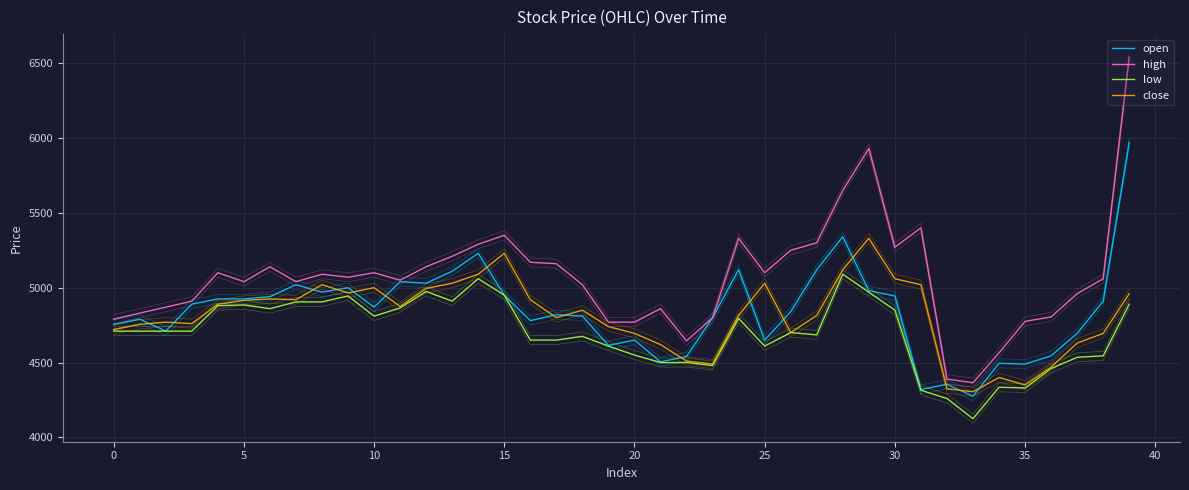

True or false: low and open cross at least once.

False